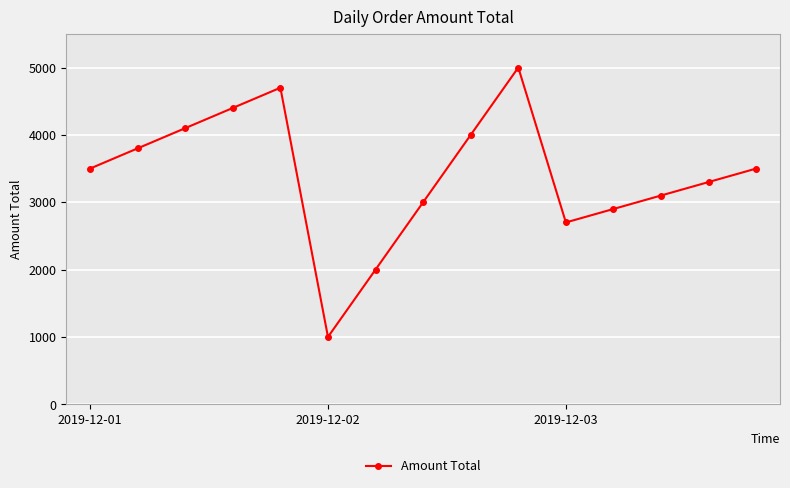

What is the difference between the maximum and minimum values?

4000